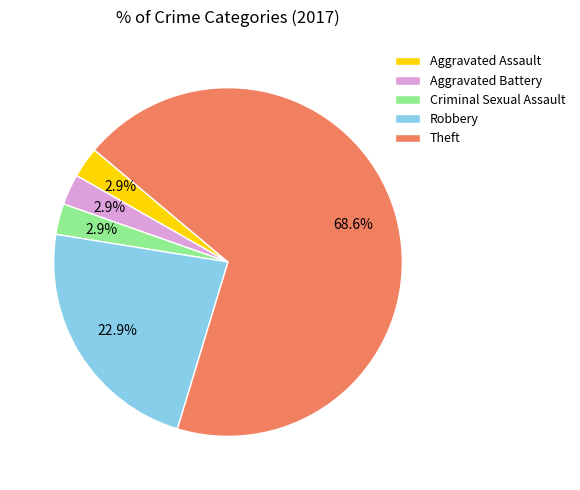

Count the number of slices in the pie.

5